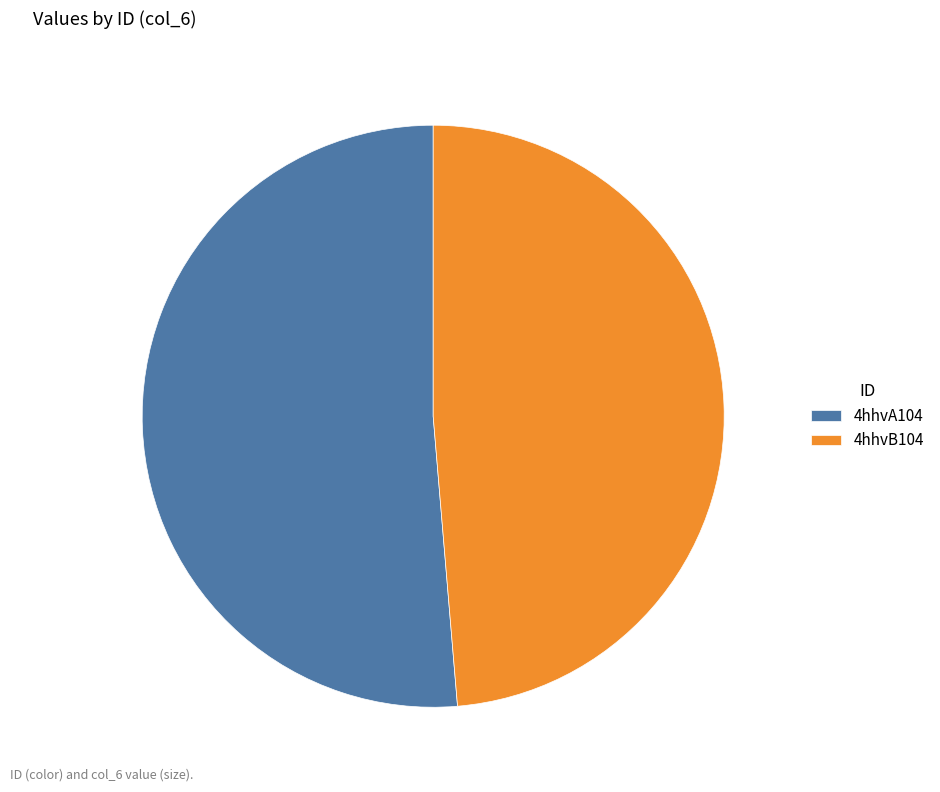

Does 4hhvB104 represent more than half of the total?

No